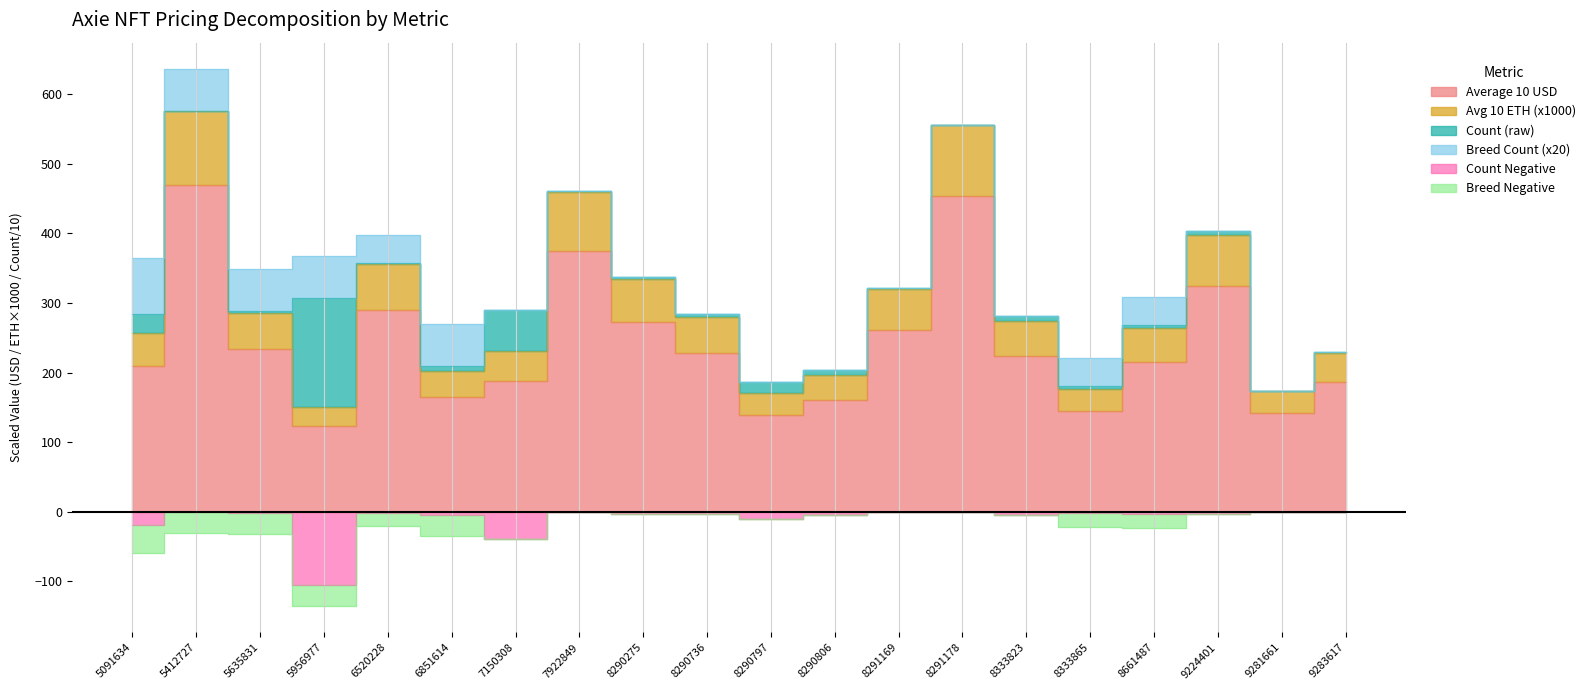

Is it true that Average 10 USD equals 272.5 at 8290275?

True